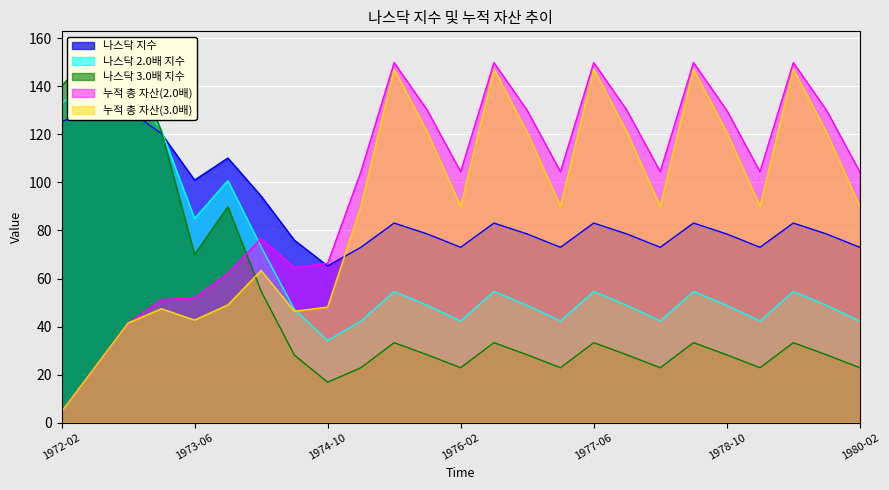

Which series has the widest spread of values?

누적 총 자산(2.0배)